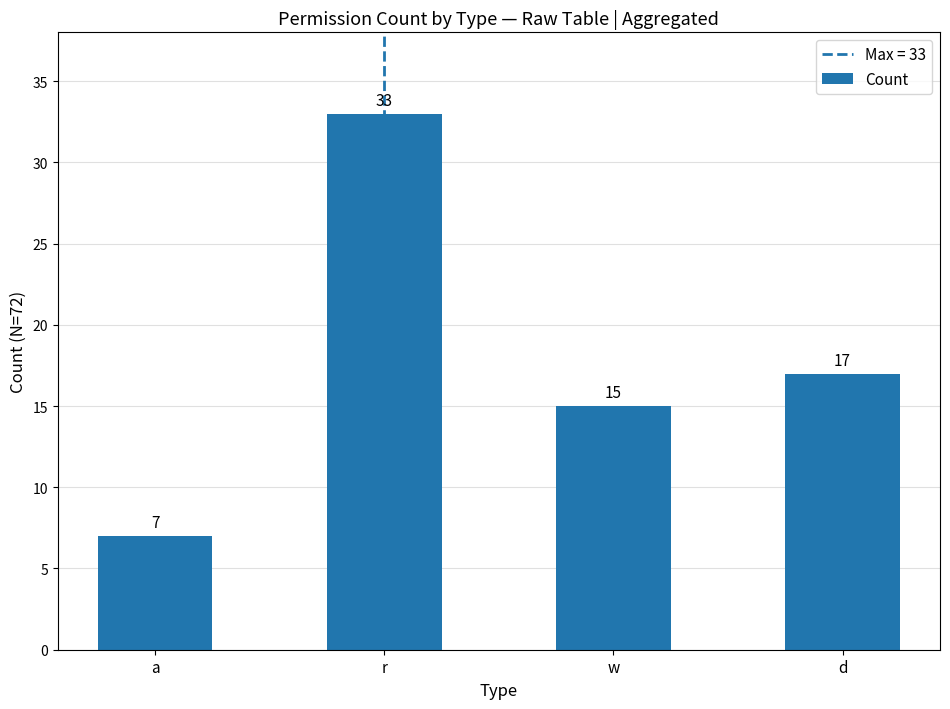

What is the change in value from r to d?

-16